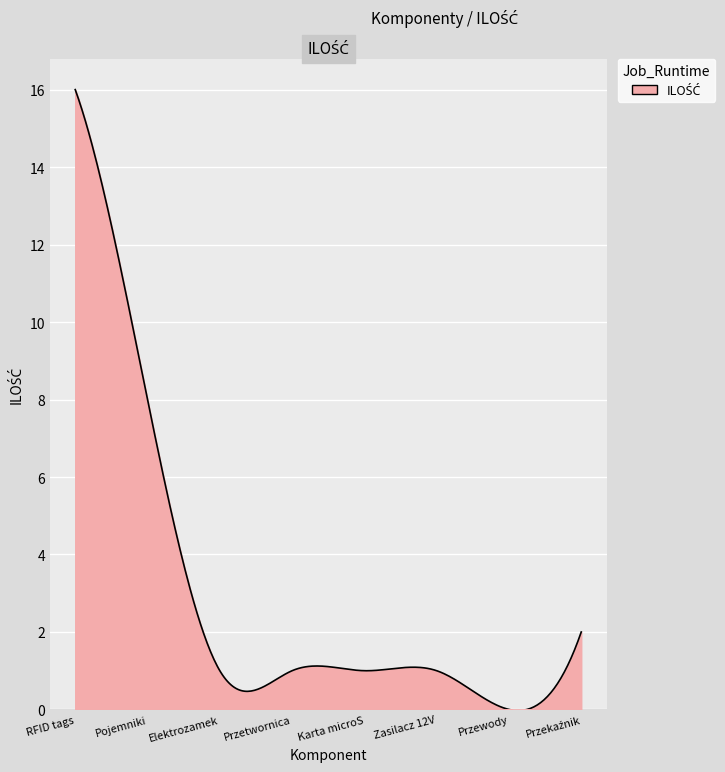

What is the difference between the maximum and minimum values?

16.0